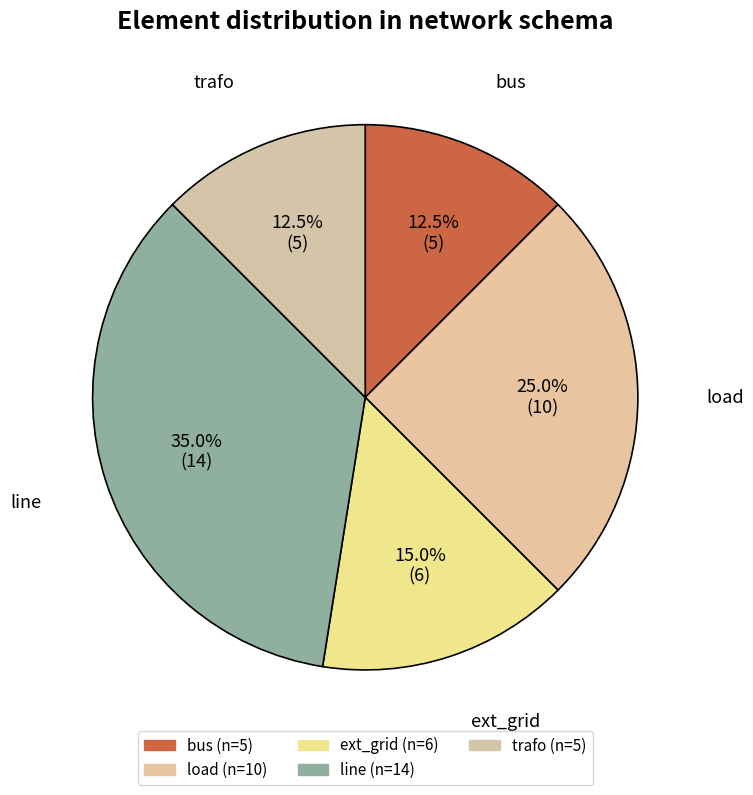

Which has a higher value, ext_grid or line?

line